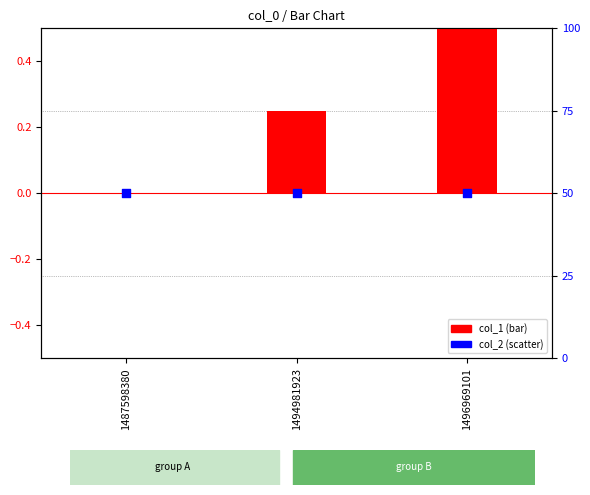

Which series has the largest total across all categories?

col_1